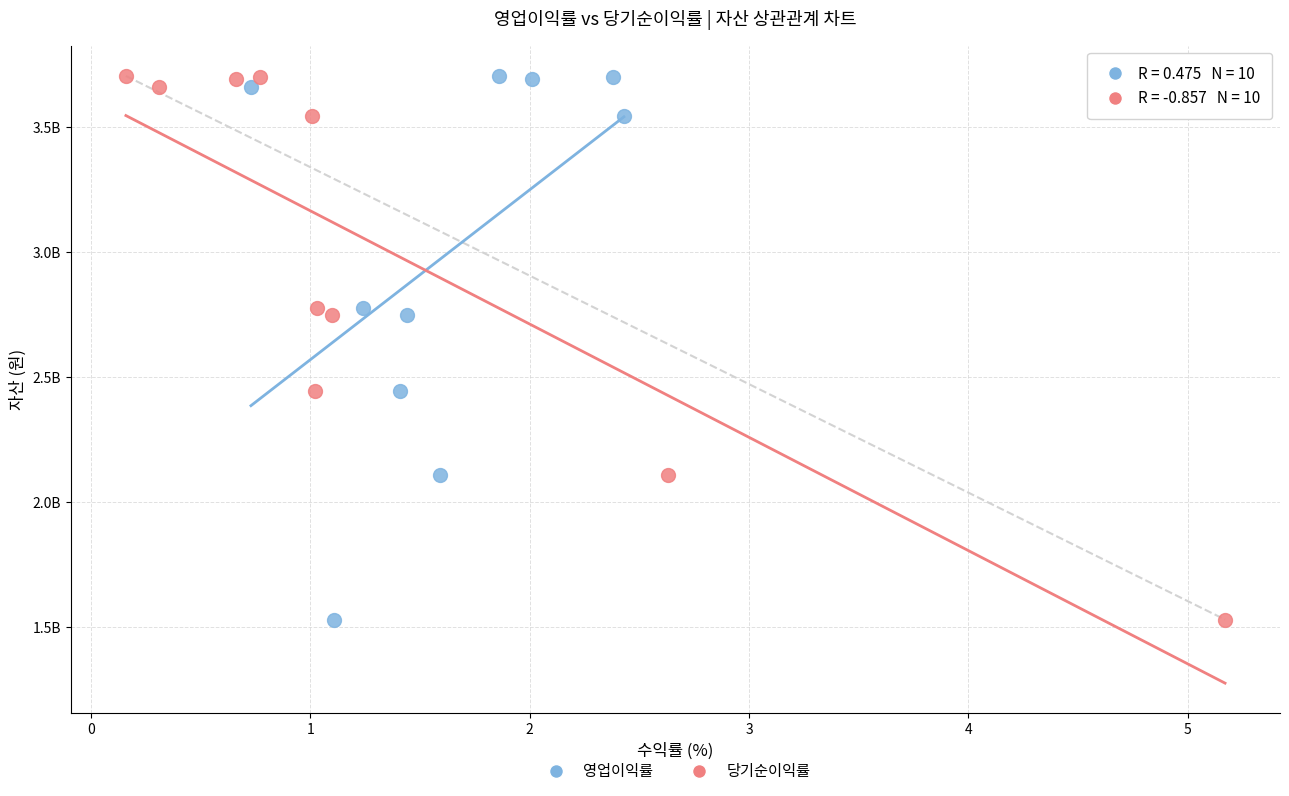

What are all the series names shown in the legend?

영업이익률, 당기순이익률